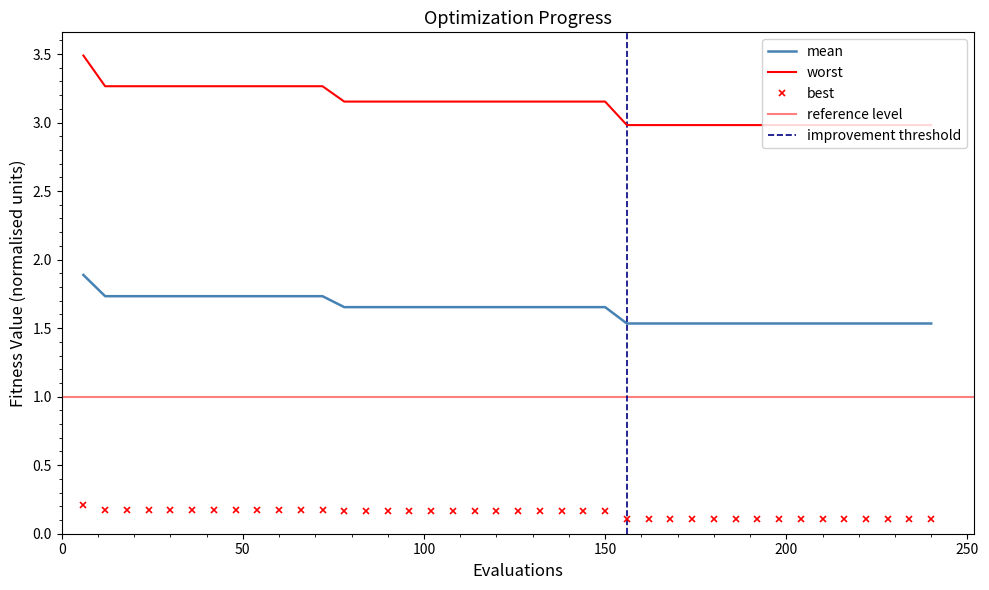

Which series has the largest total across all categories?

worst